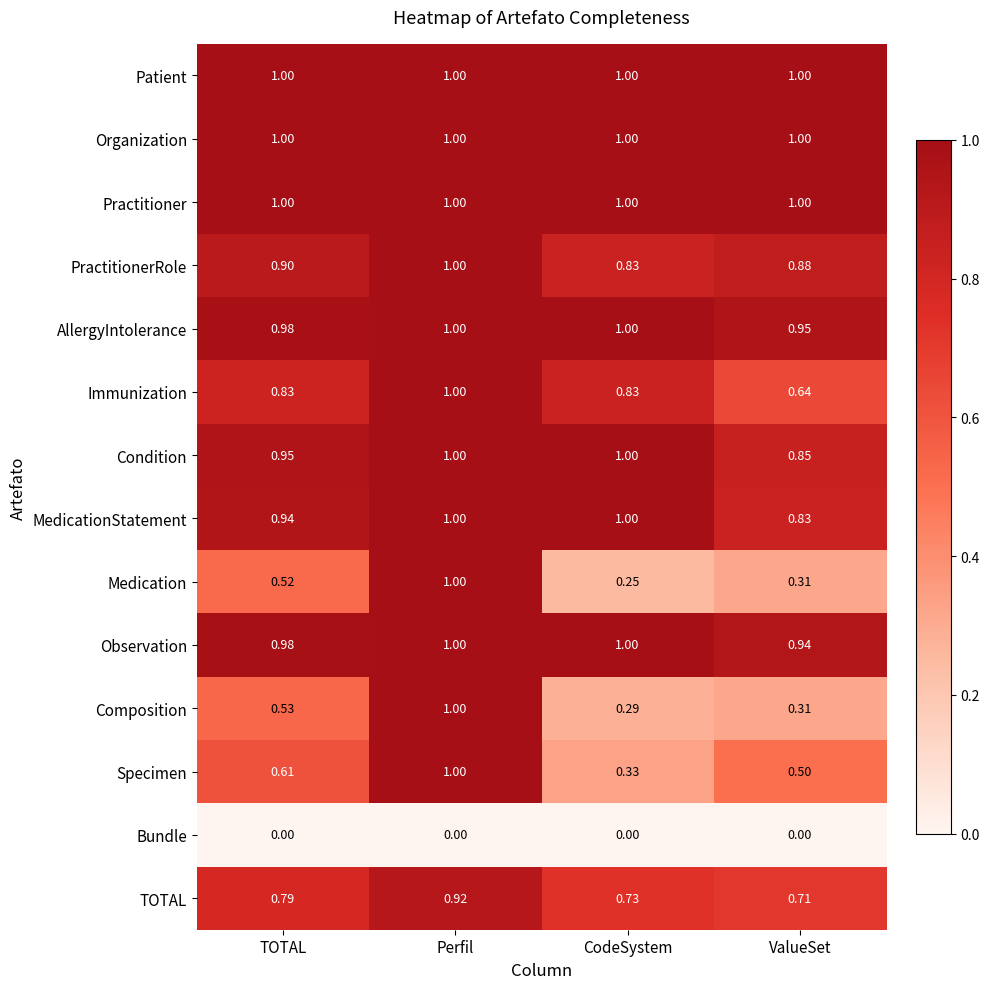

At which category is the sum across all series the highest?

Perfil